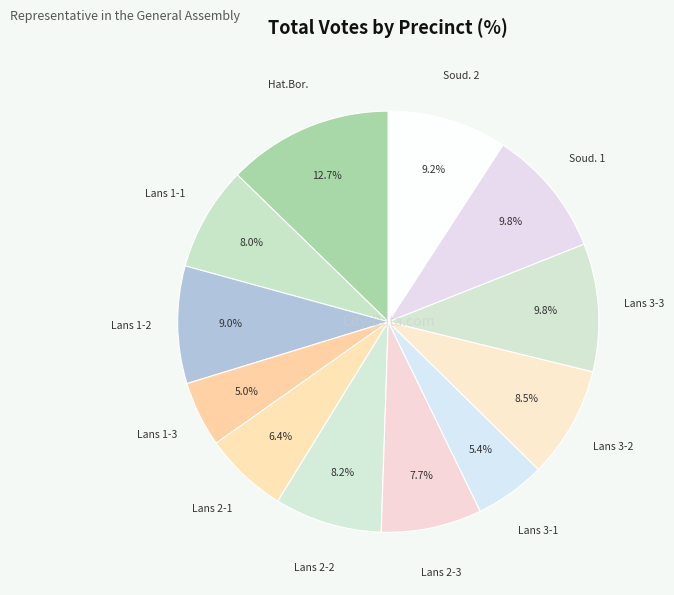

How many segments does this pie chart have?

12